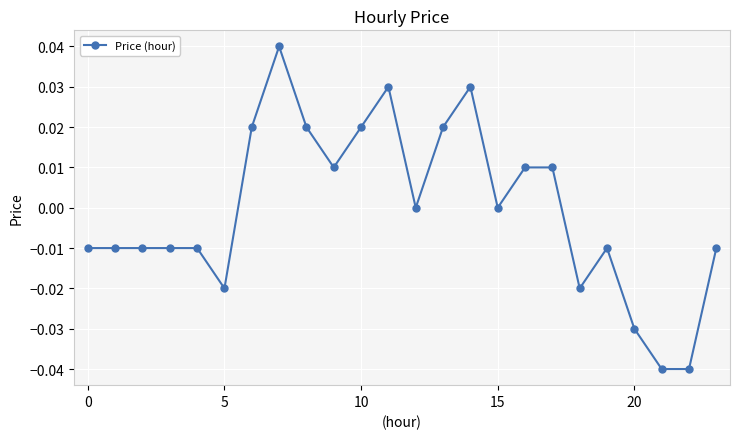

How many series are shown in this chart?

1